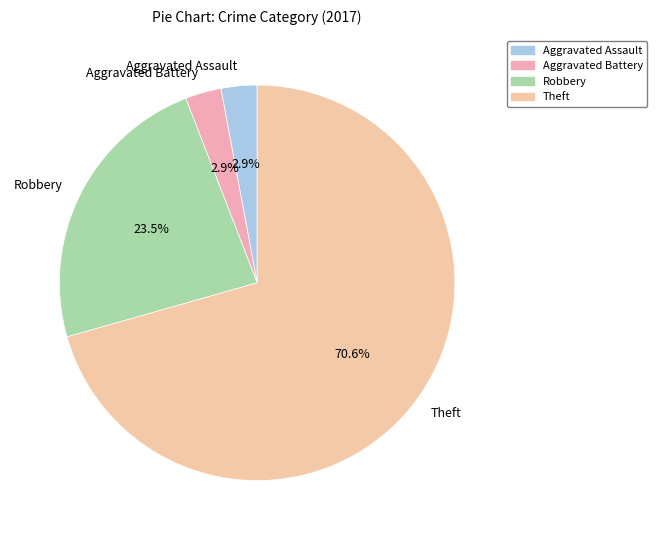

Is there a majority slice in this chart?

Yes